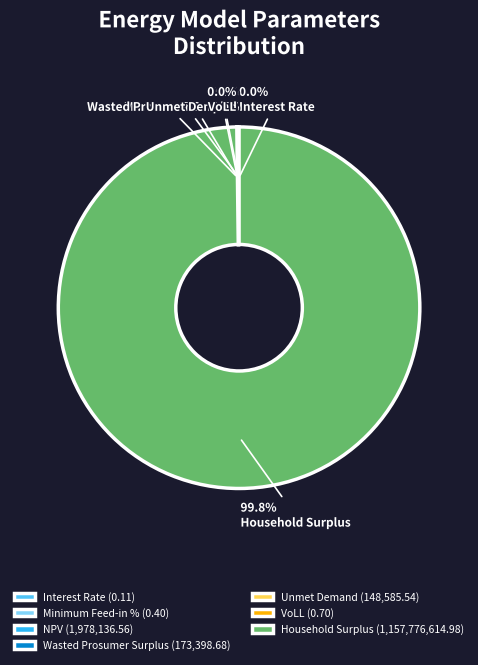

Do Minimum Feed-in % and VoLL together represent more than half of the pie?

No